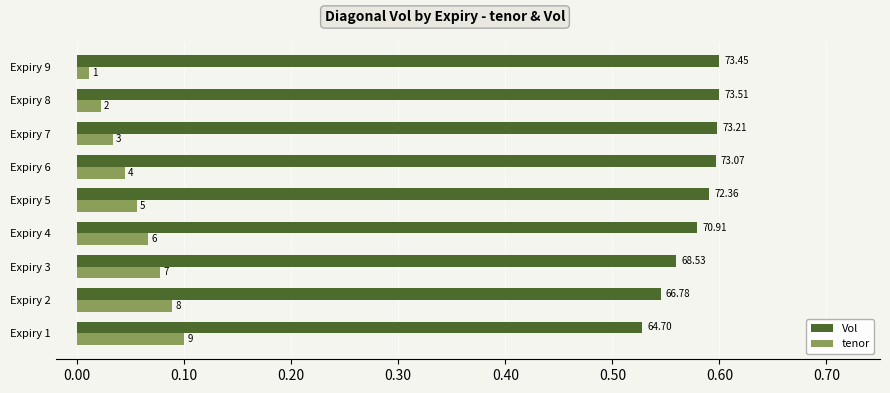

What are all the series names shown in the legend?

Vol, tenor